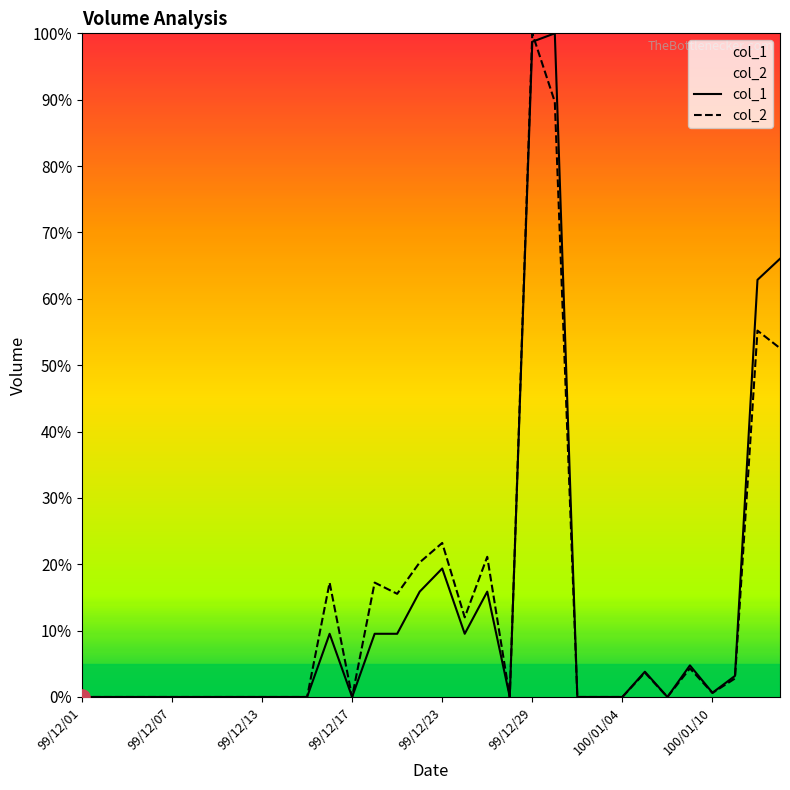

At which category is the sum across all series the highest?

99/12/29